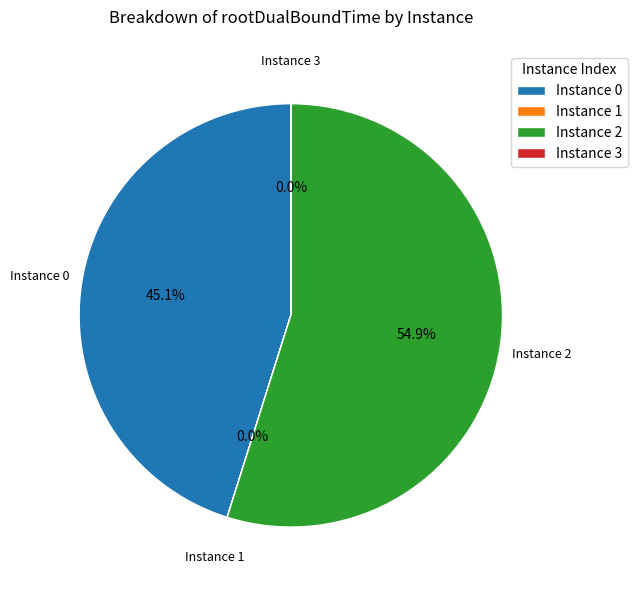

Does Instance 0 represent more than half of the total?

No